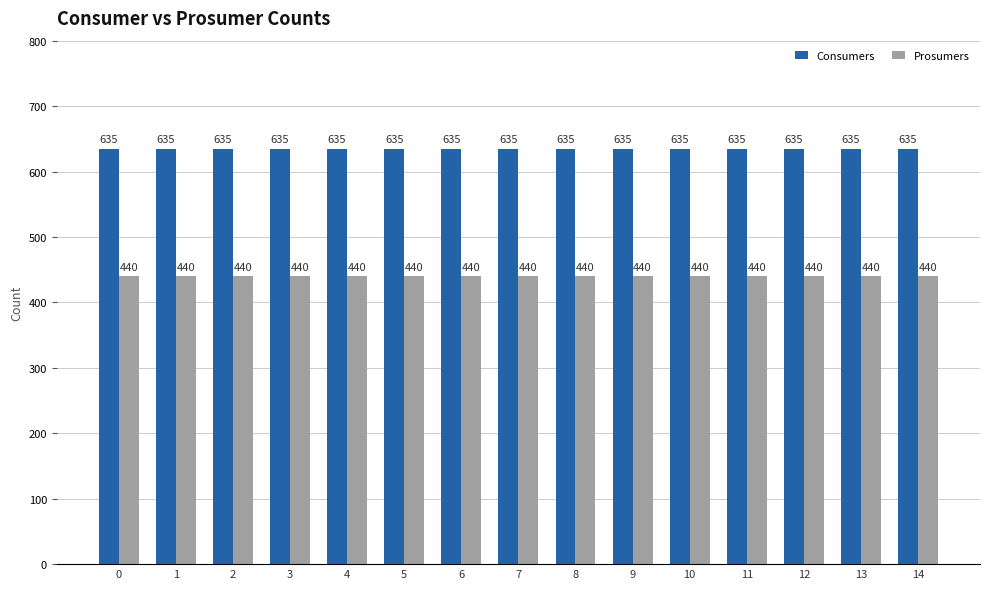

Reading right to left, list all the values displayed in this chart.

Consumers: 14=635	13=635	12=635	11=635	10=635	9=635	8=635	7=635	6=635	5=635	4=635	3=635	2=635	1=635	0=635
Prosumers: 14=440	13=440	12=440	11=440	10=440	9=440	8=440	7=440	6=440	5=440	4=440	3=440	2=440	1=440	0=440